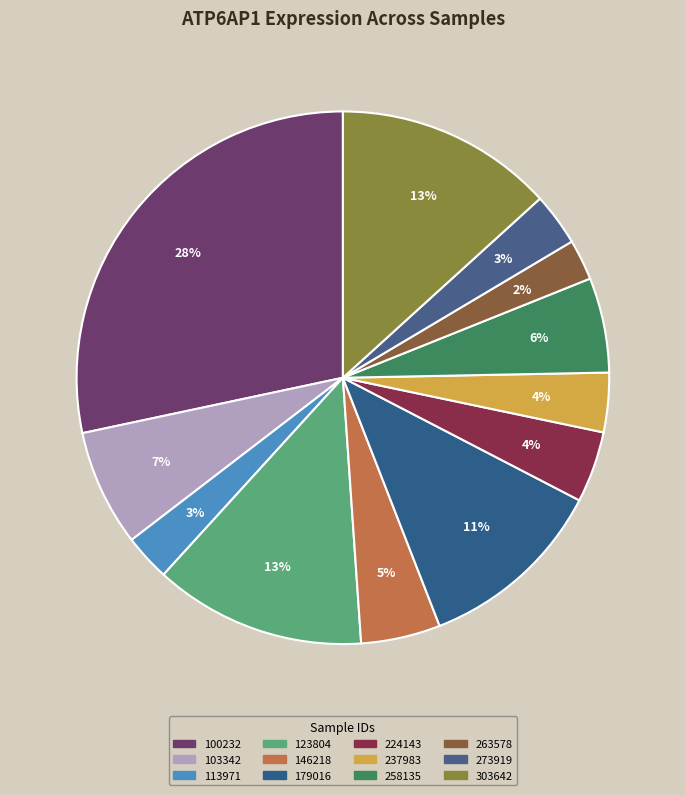

Combined, what portion of the pie is 100232 and 263578?

30.8%